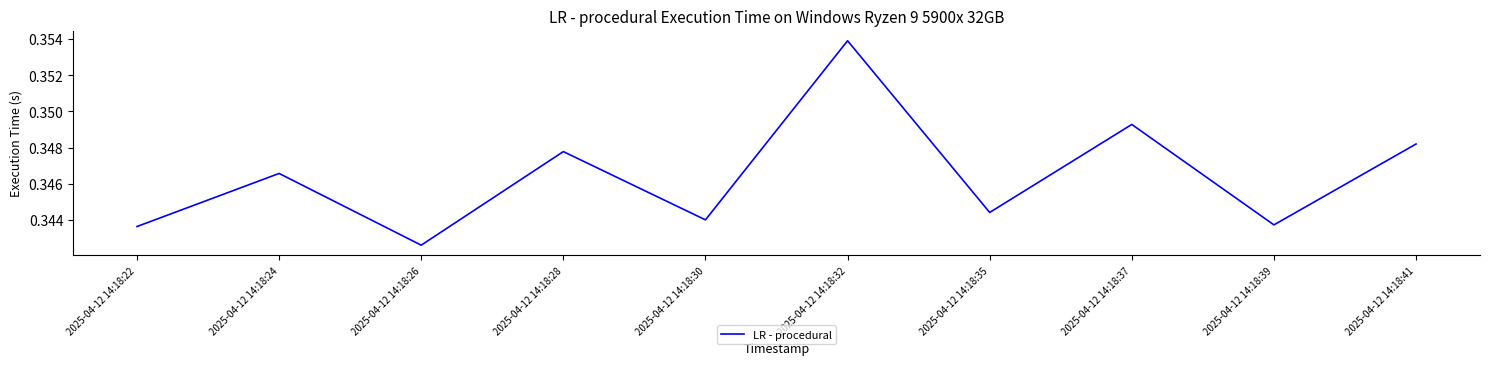

Where is the first local maximum?

2025-04-12 14:18:24